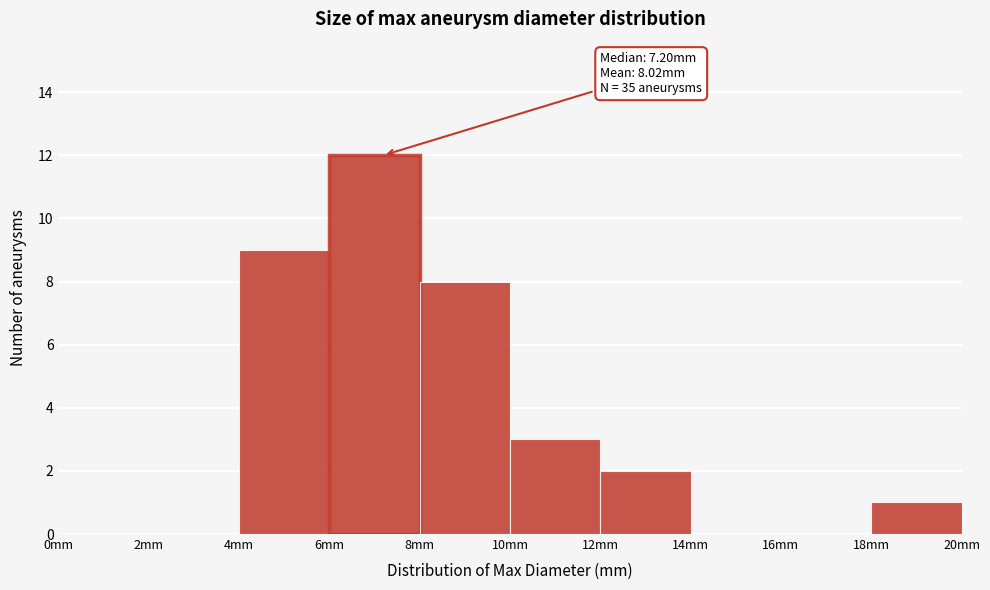

Over which range of the x-axis is the bar tallest?

6 to 8